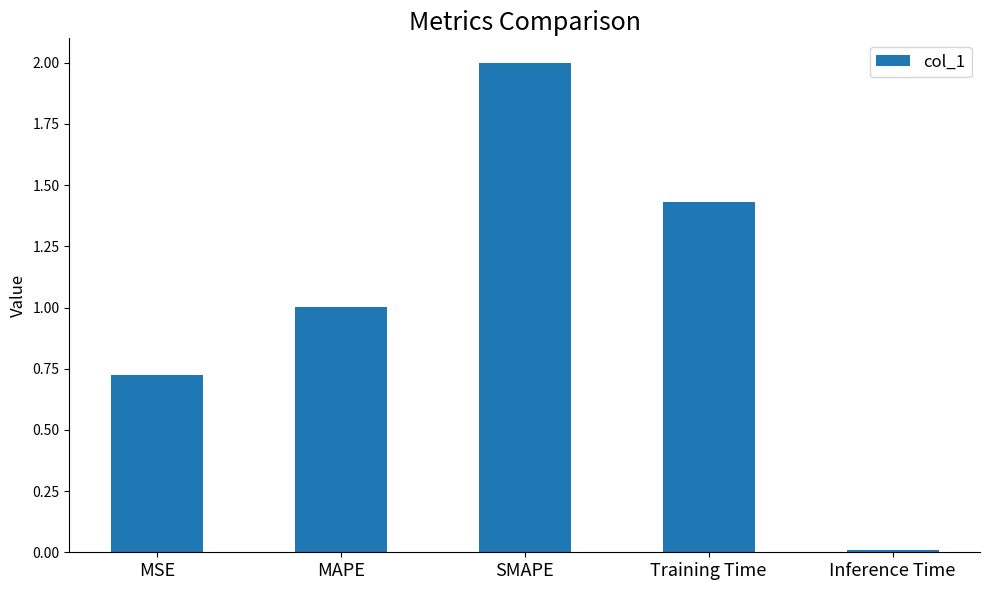

The value at MSE is 0.2. True or false?

False